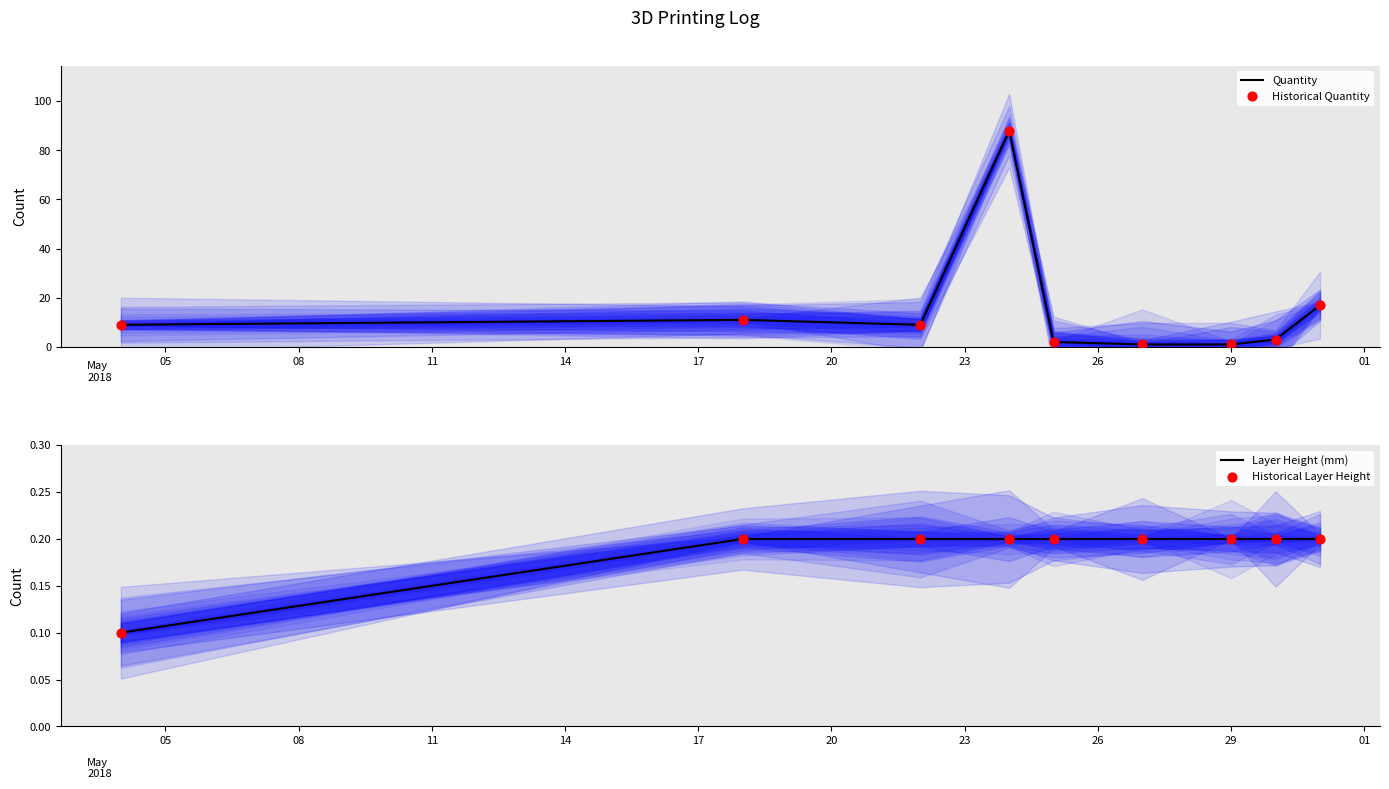

Is the value of Historical Quantity at 11 greater than the value of Quantity at 08?

No